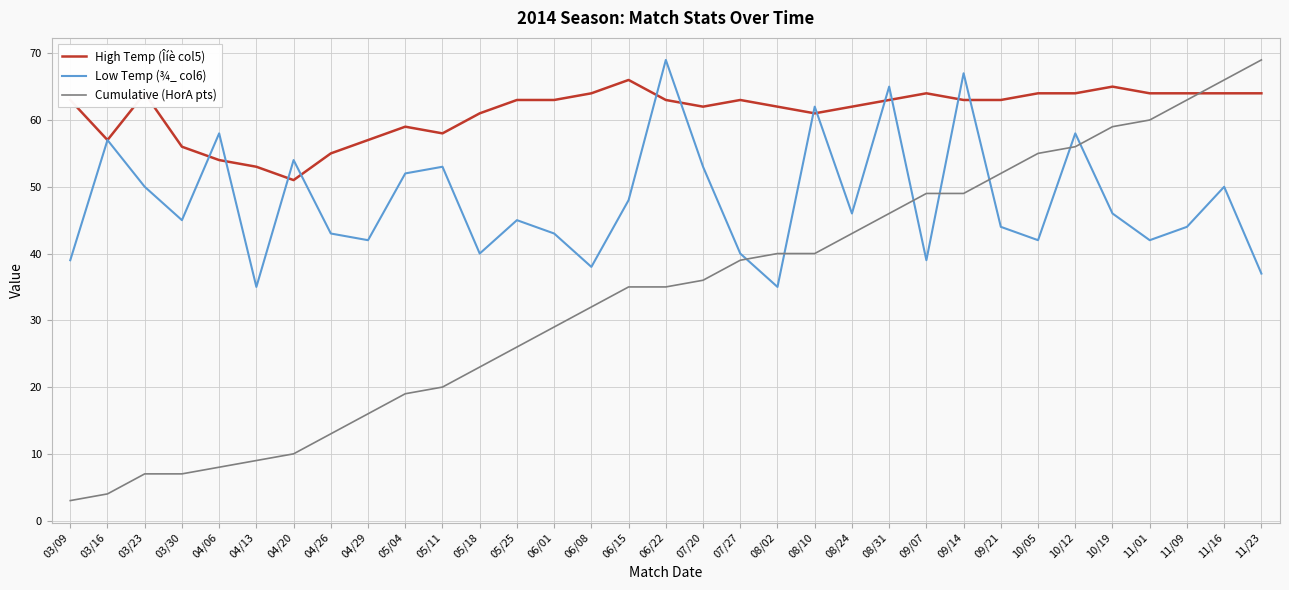

Reading left to right, list all the values displayed in this chart.

High Temp (Îíè col5): 63	57	64	56	54	53	51	55	57	59	58	61	63	63	64	66	63	62	63	62	61	62	63	64	63	63	64	64	65	64	64	64	64
Low Temp (¾_ col6): 39	57	50	45	58	35	54	43	42	52	53	40	45	43	38	48	69	53	40	35	62	46	65	39	67	44	42	58	46	42	44	50	37
Cumulative (HorA pts): 3	4	7	7	8	9	10	13	16	19	20	23	26	29	32	35	35	36	39	40	40	43	46	49	49	52	55	56	59	60	63	66	69